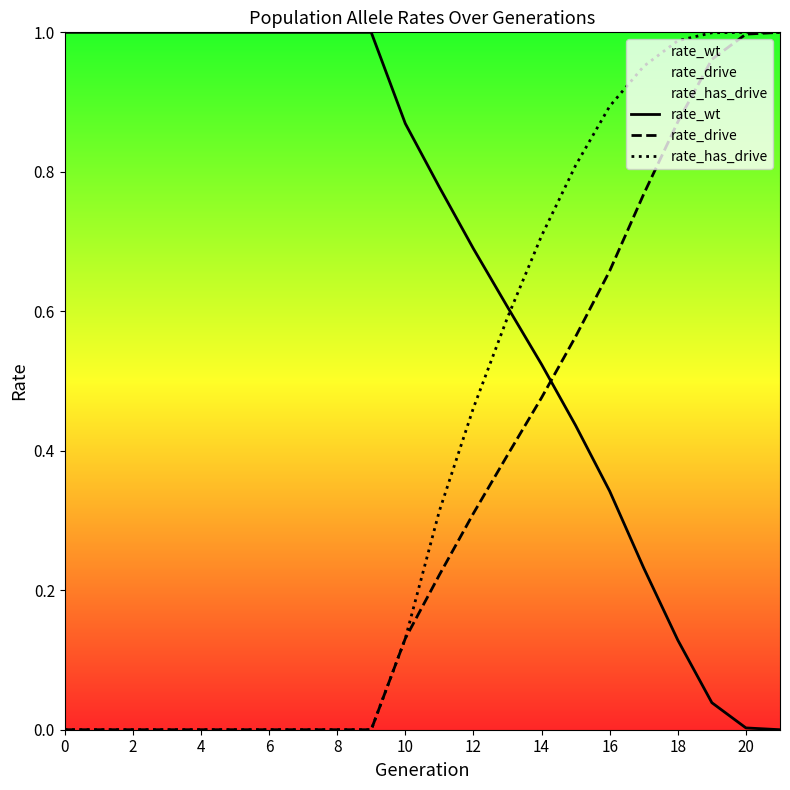

How many positive values does the rate_drive series have?

12